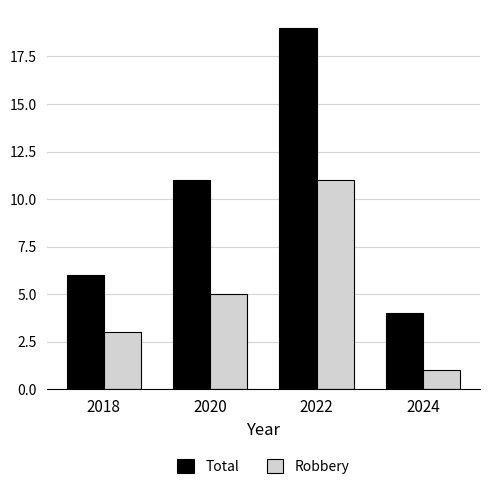

The Total series shows 2 at 2024. True or false?

False